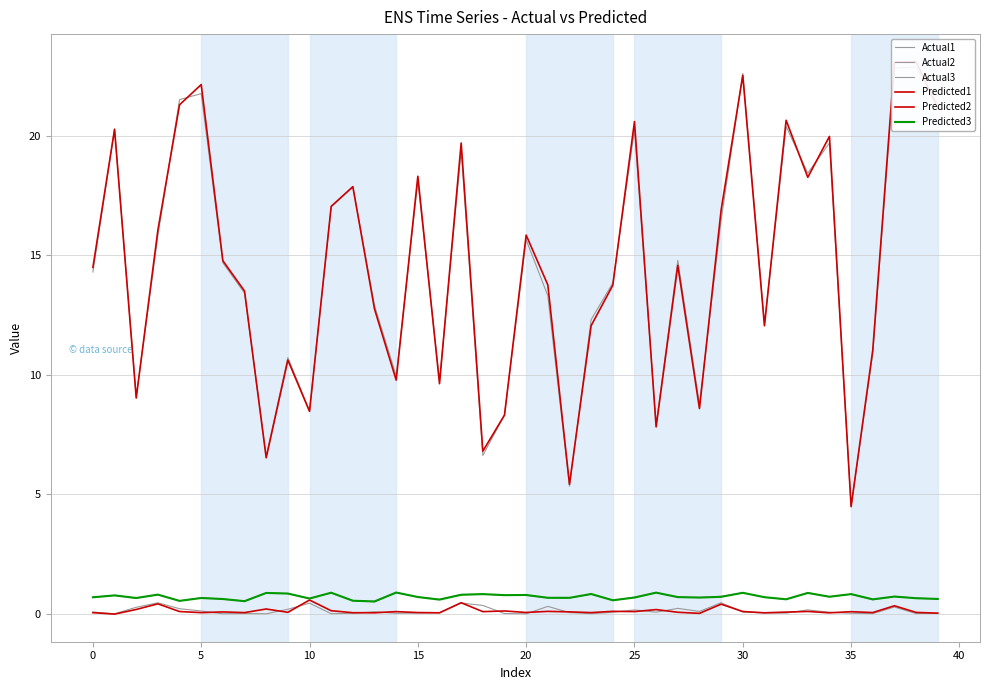

Where is Predicted3 nearest to the value 0?

13